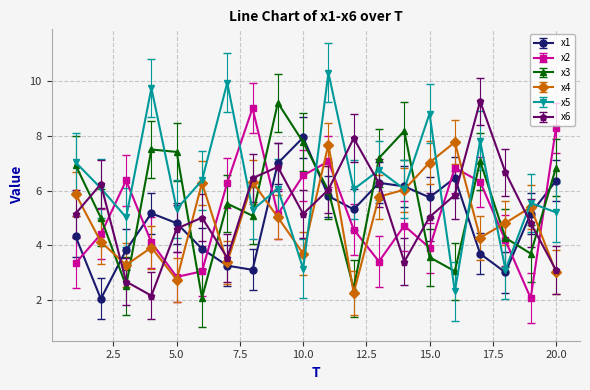

True or false: x1 has more than 0 interior local peaks.

True